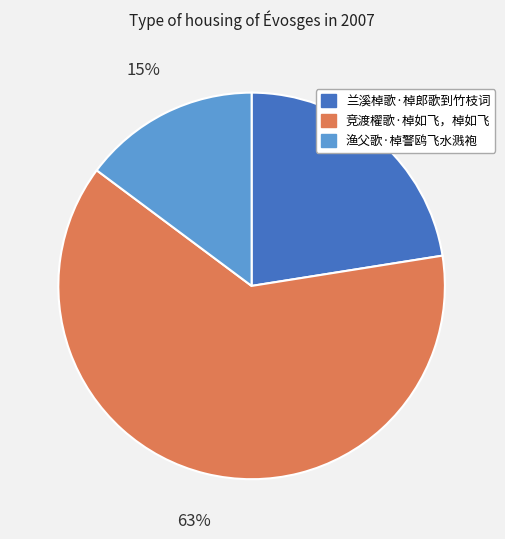

Do 渔父歌·棹警鸥飞水溅袍 and 竞渡櫂歌·棹如飞，棹如飞 together represent more than half of the pie?

Yes